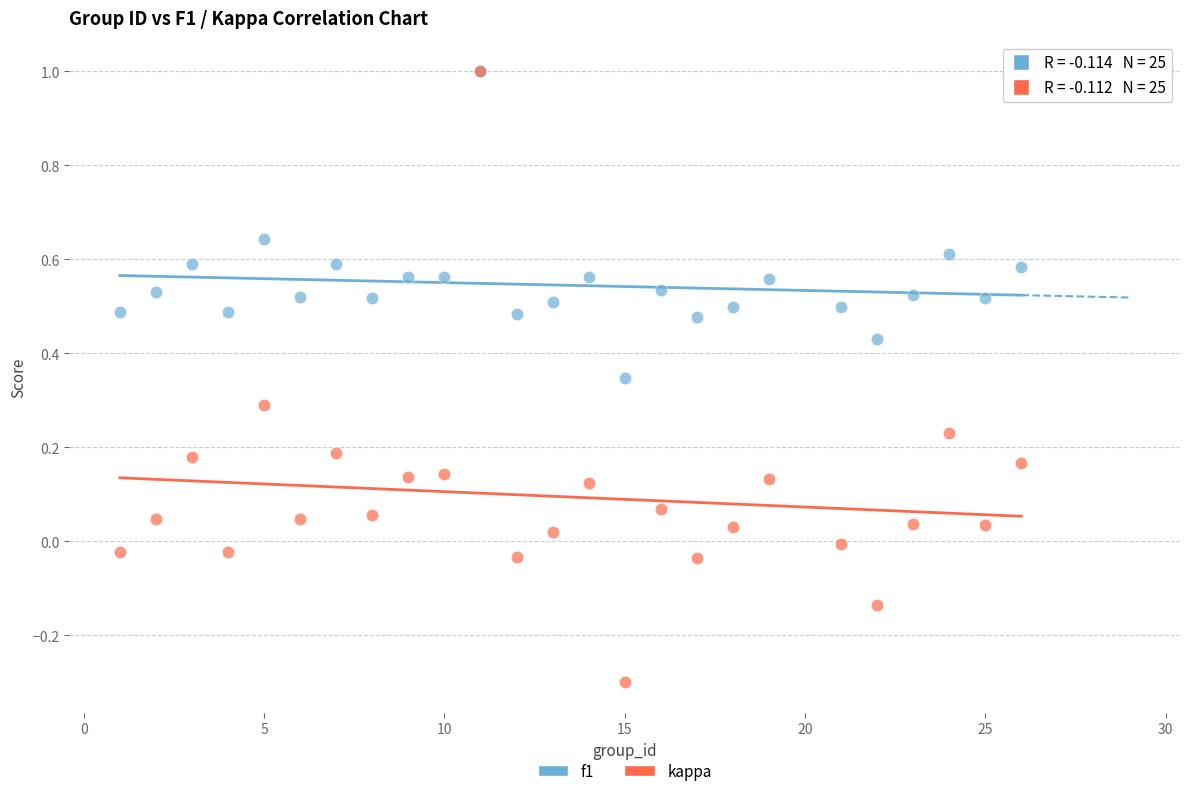

What are all the series names shown in the legend?

f1, kappa